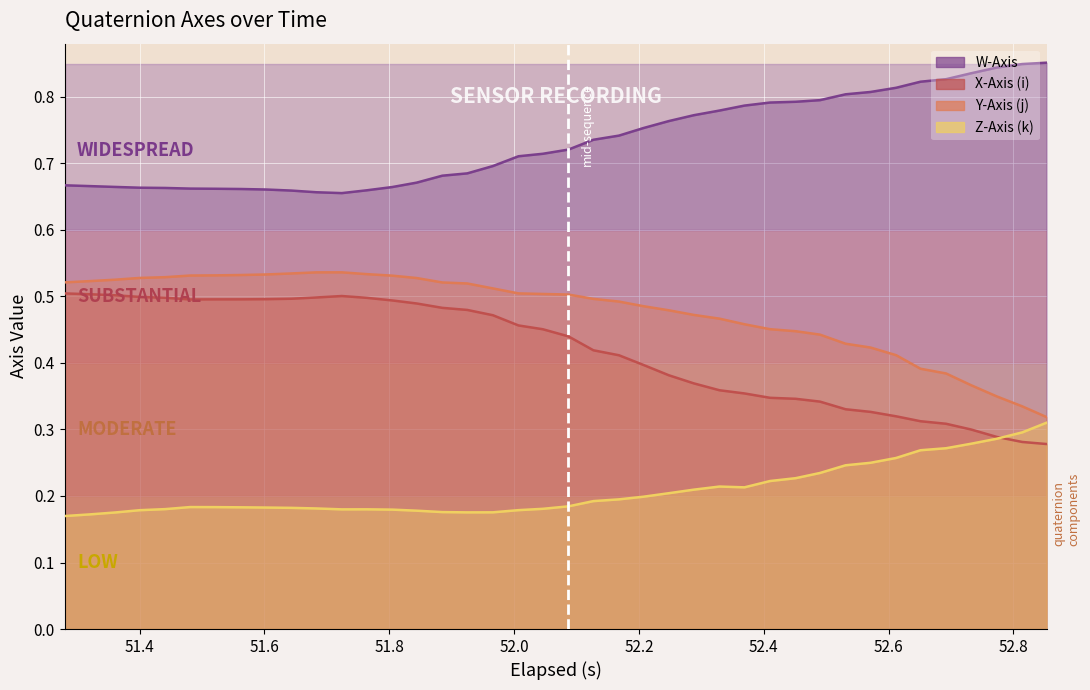

Is it true that Y-Axis (j) equals 0.3 at 52.0?

False